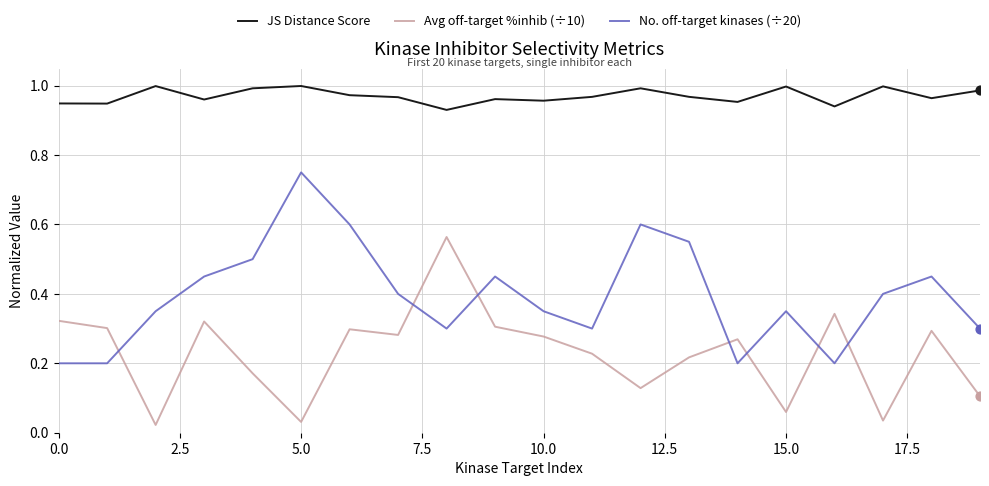

Which series has the largest total across all categories?

JS Distance Score